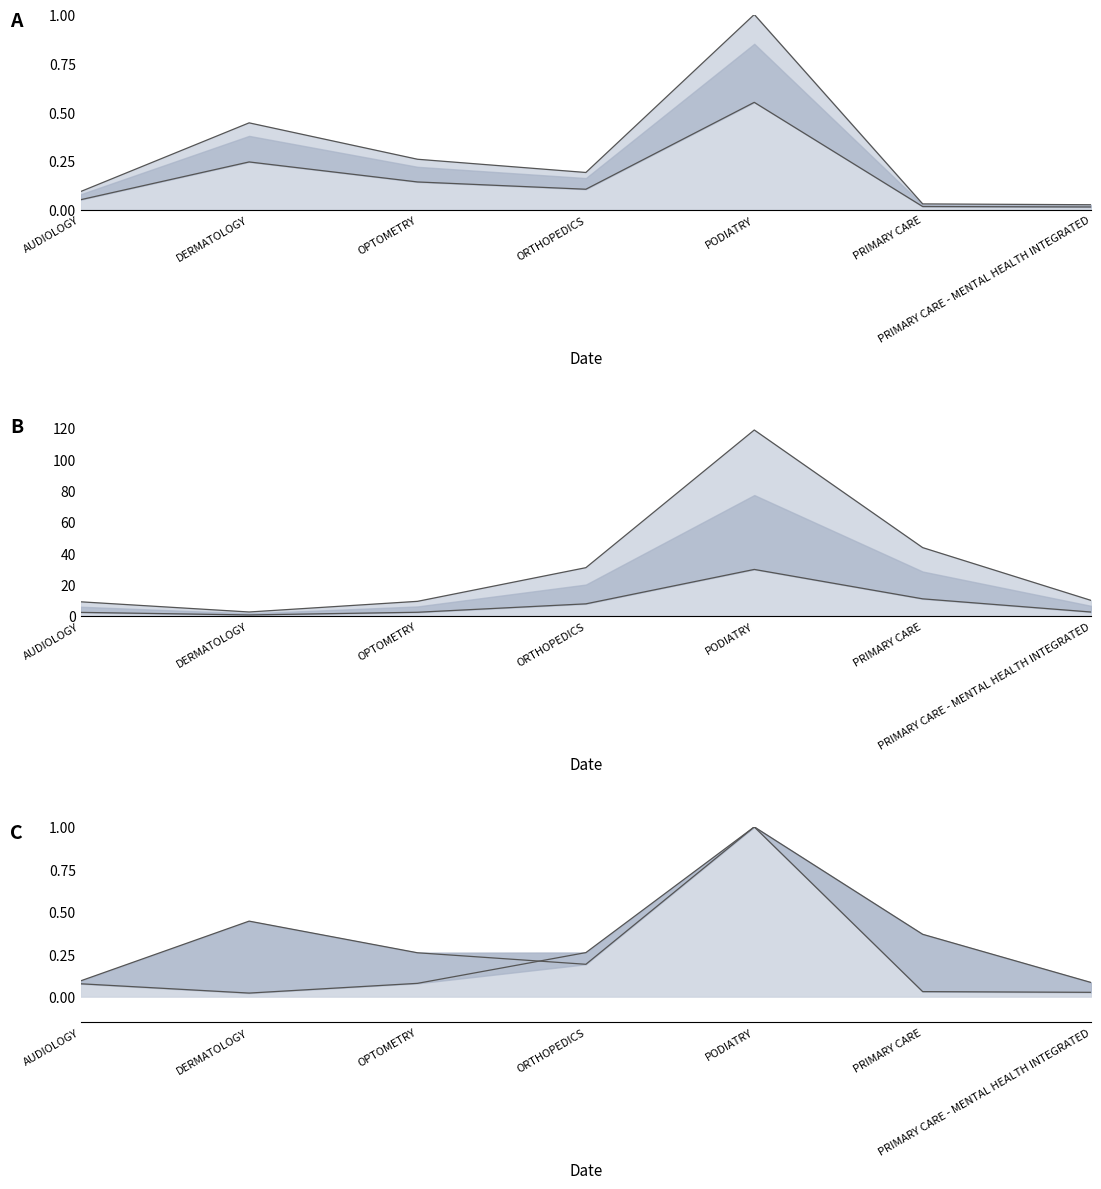

How many lines are shown in the chart?

2